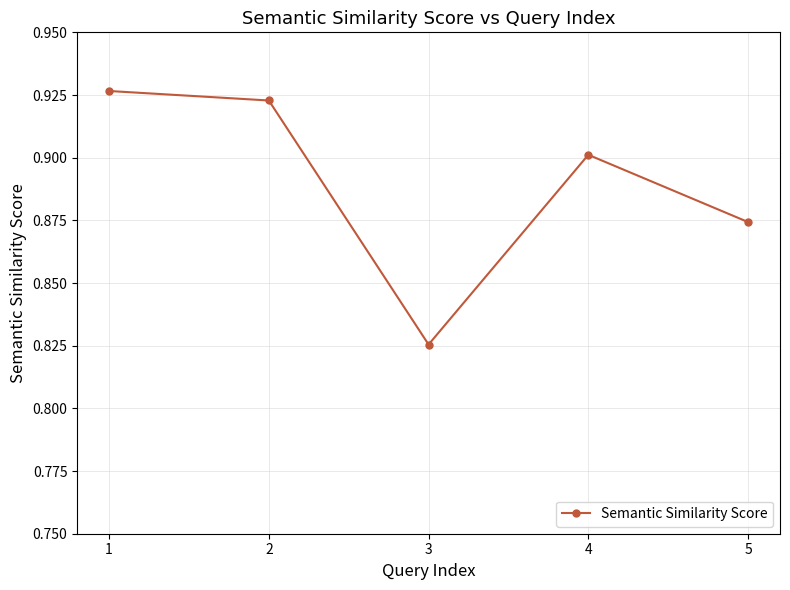

What is the sum of the values at 3 and 1?

1.8